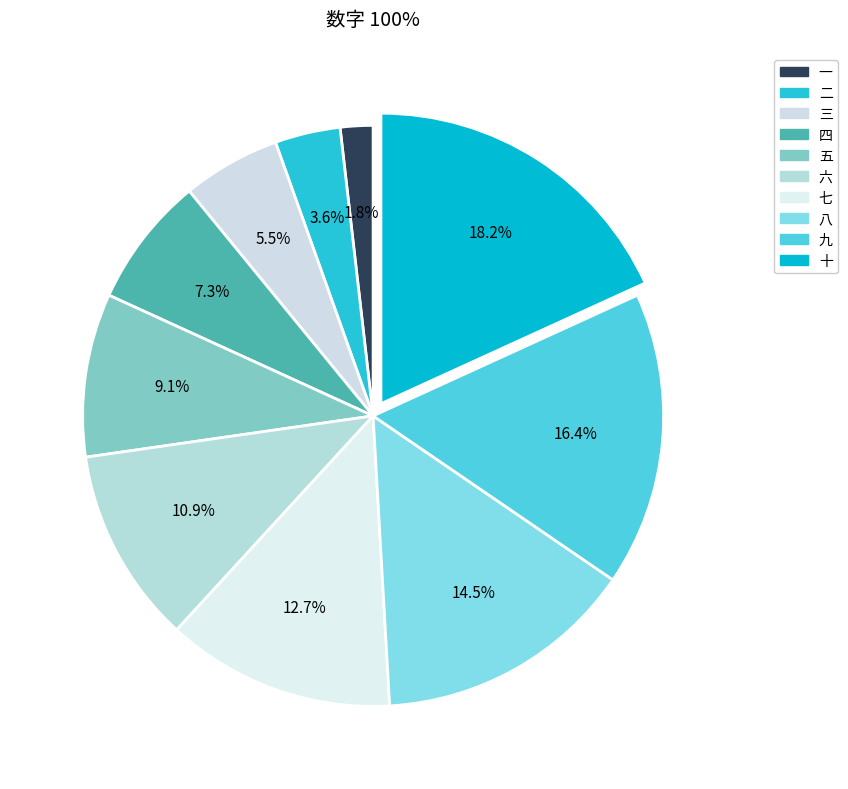

To the nearest percent, what portion does 六 represent?

11%